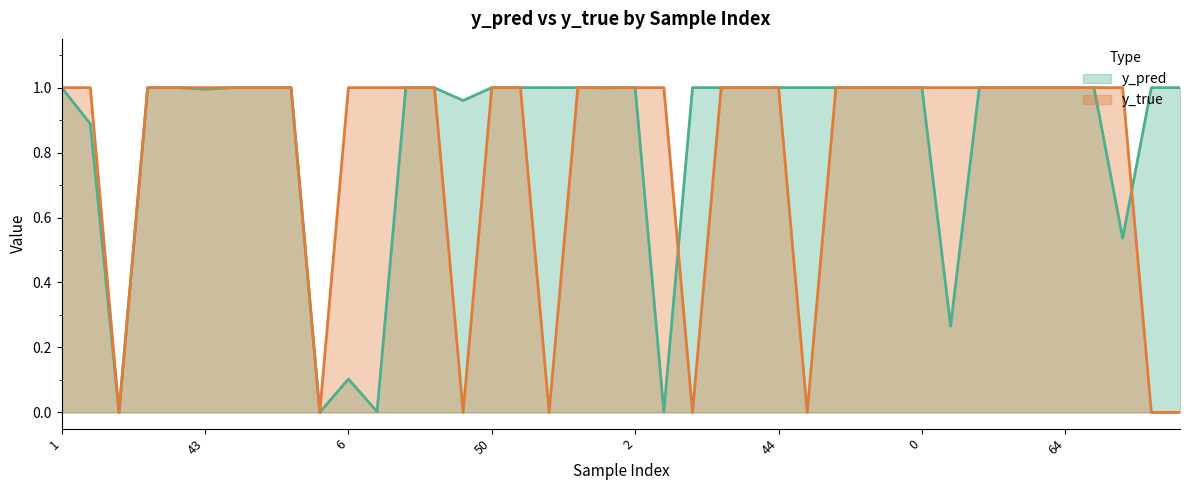

Which category has the lowest value across all series?

14